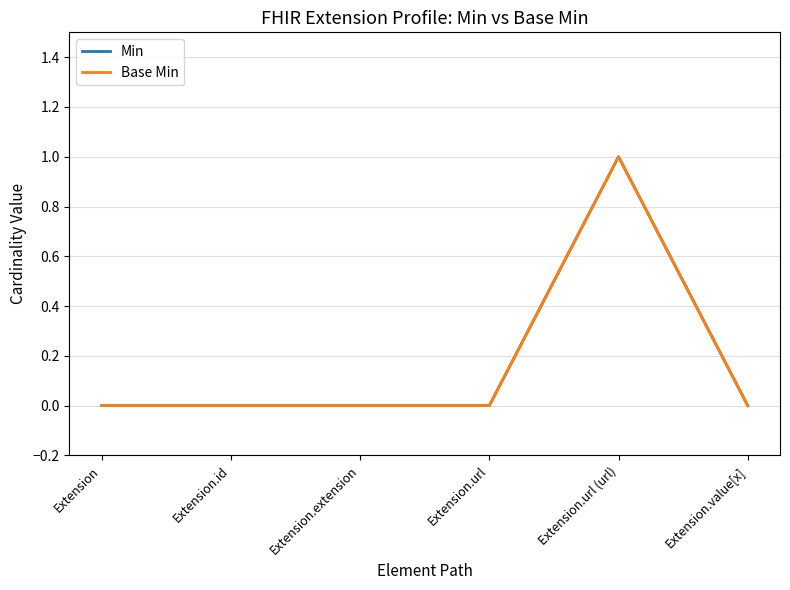

What is the sum of all Min values?

1